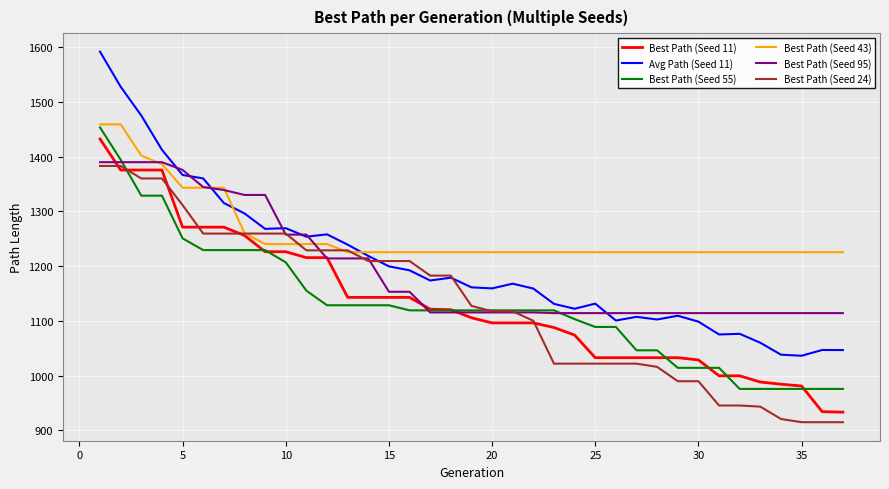

Does the chart display data point markers on the line(s)?

No